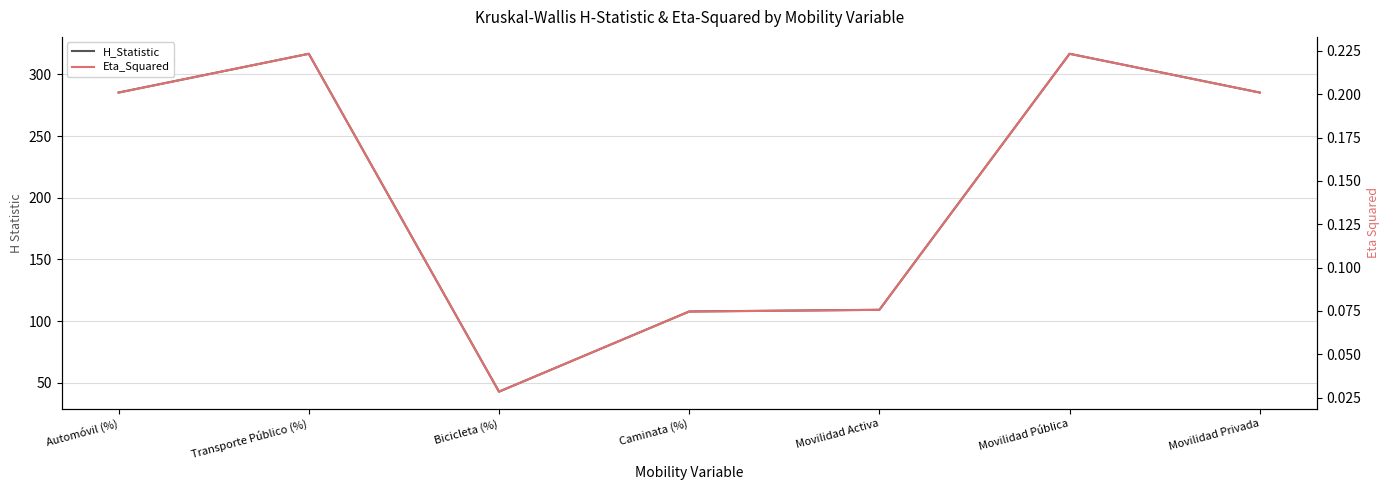

Where is Eta_Squared nearest to the value 0?

Bicicleta (%)